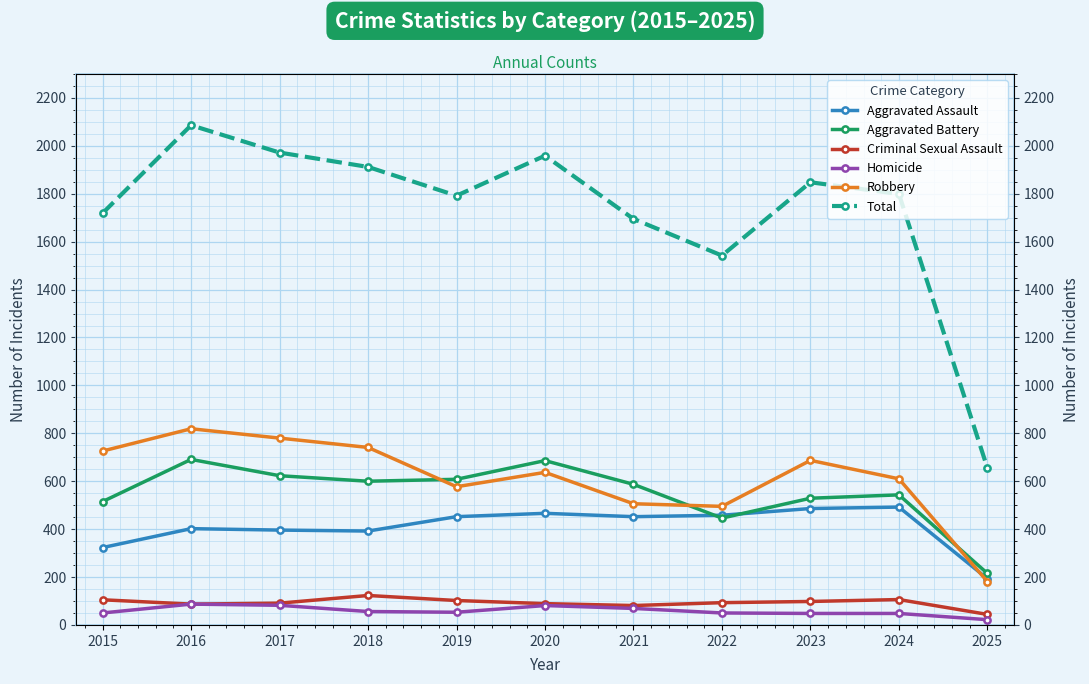

What is the average value of the Homicide series?

59